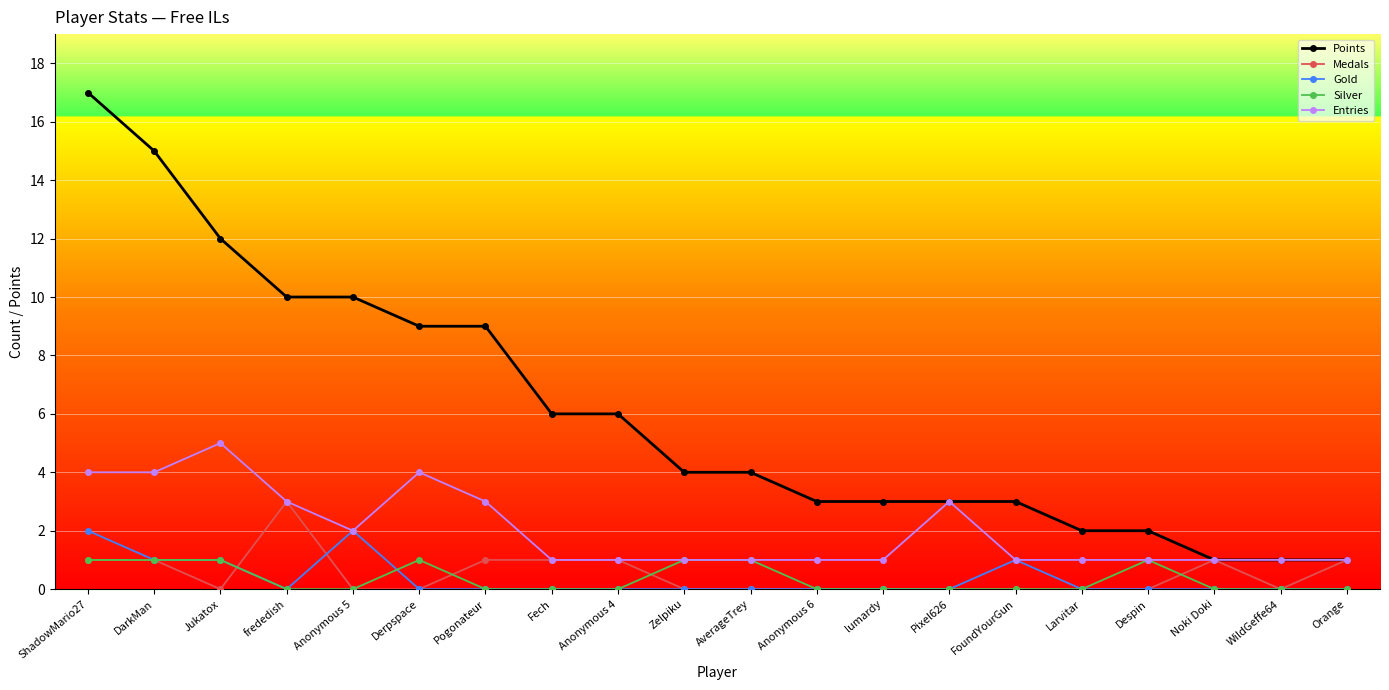

At which category is the sum across all series the highest?

ShadowMario27